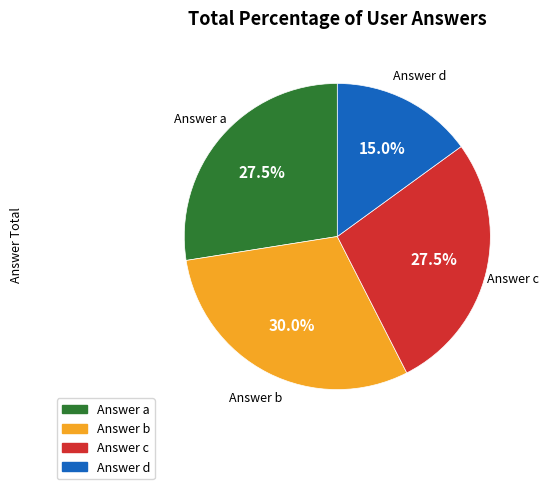

Does Answer d account for over 50% of the chart?

No